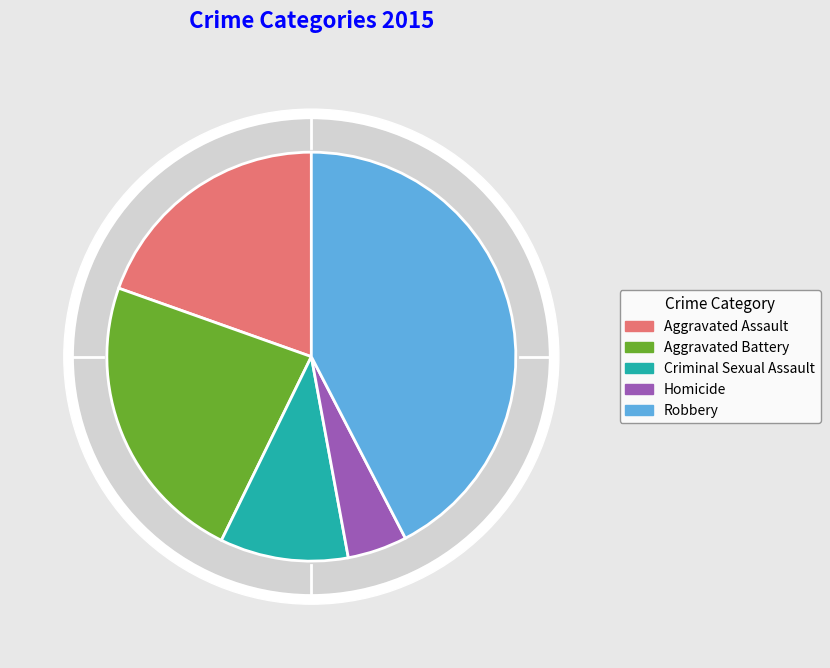

Is it true that Homicide is 13% of the pie?

False